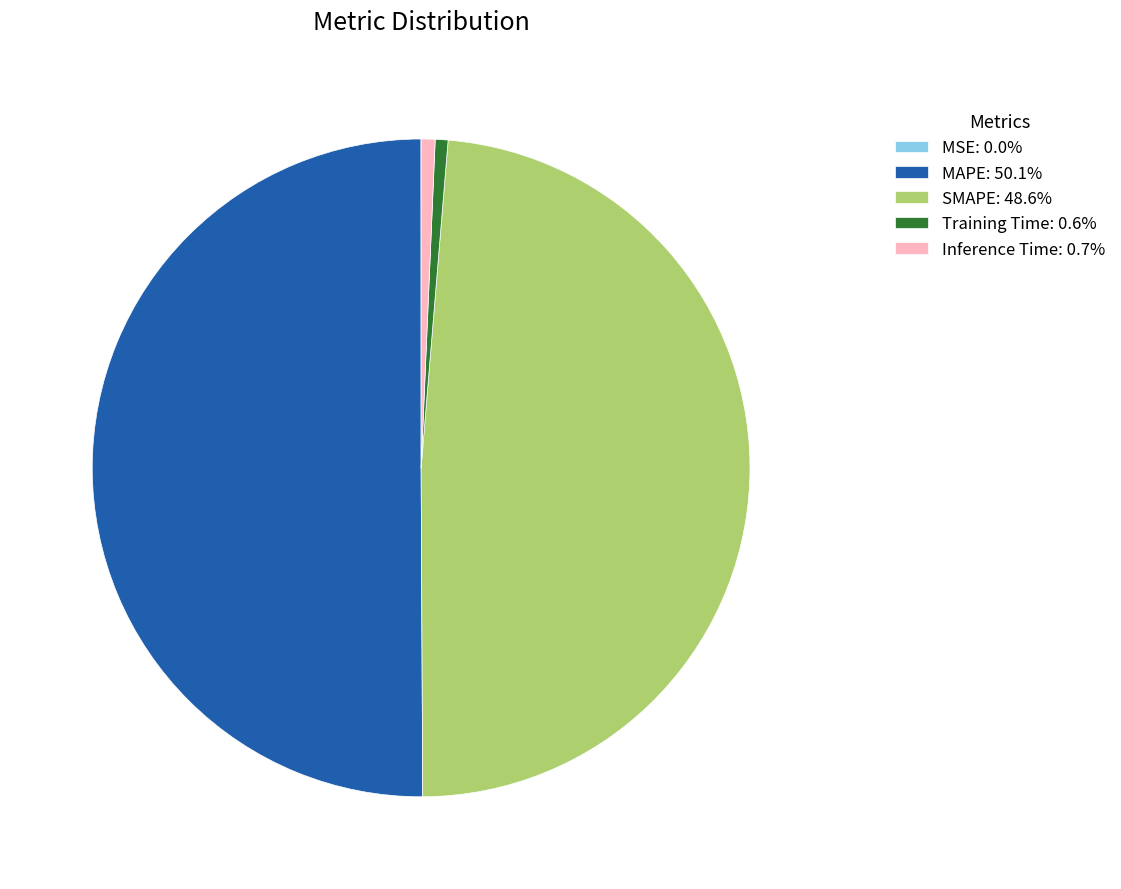

Is SMAPE: 48.6% the majority of the pie?

No